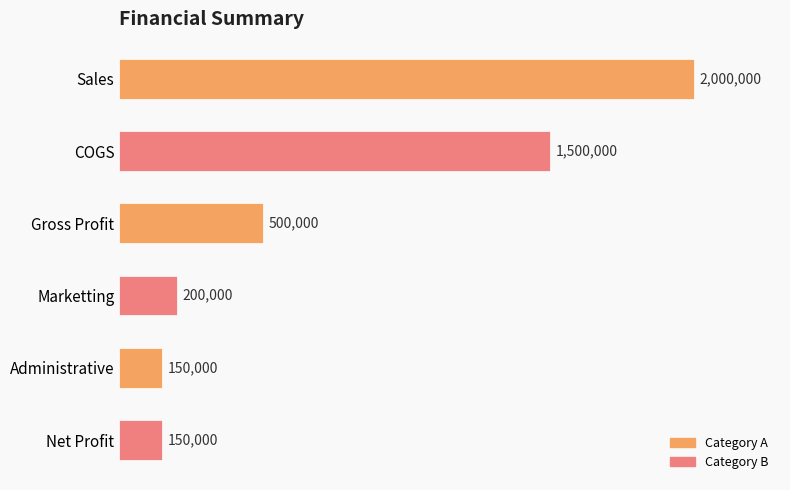

Does the chart contain any negative values?

No